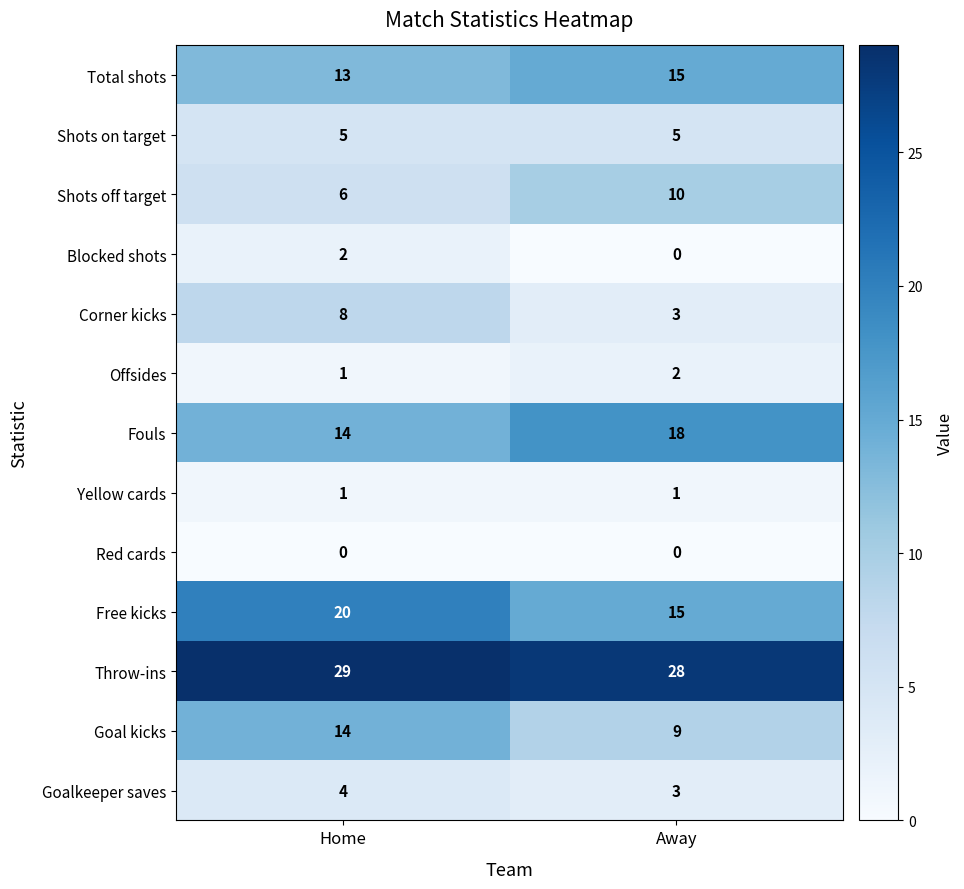

Read the Free kicks value at Away.

15